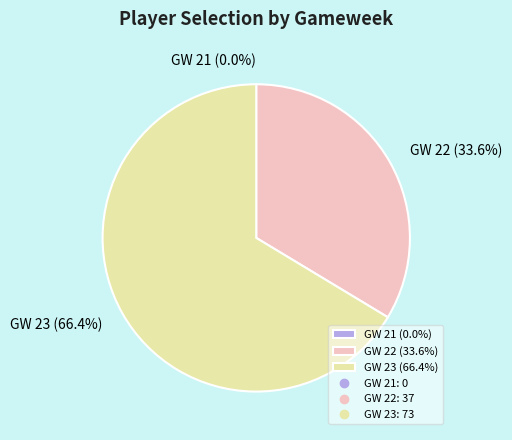

Count the number of slices in the pie.

3